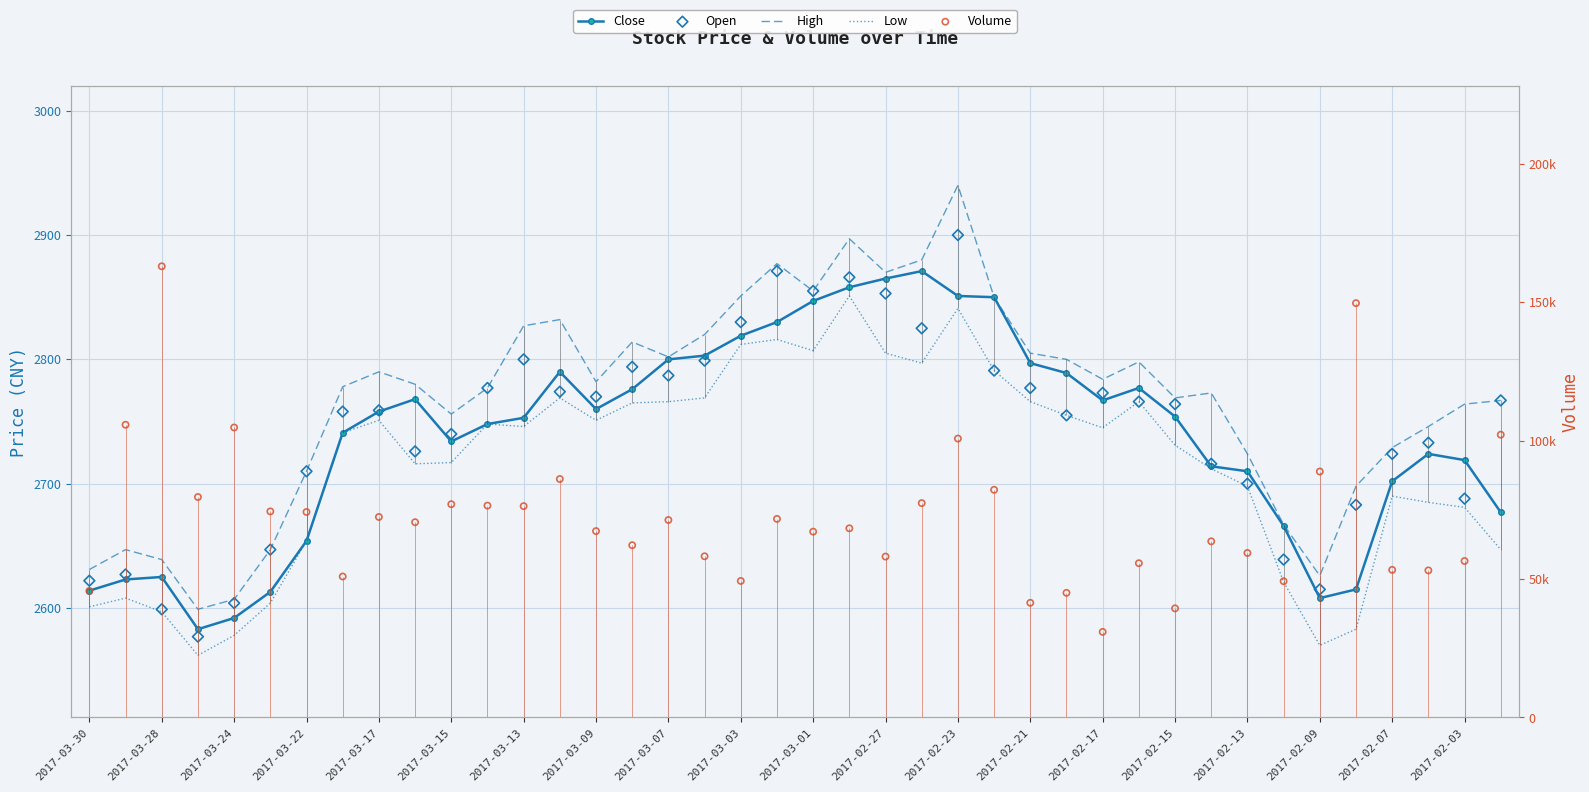

Is the value of Open at 2017-03-24 greater than the value of Low at 2017-02-15?

No